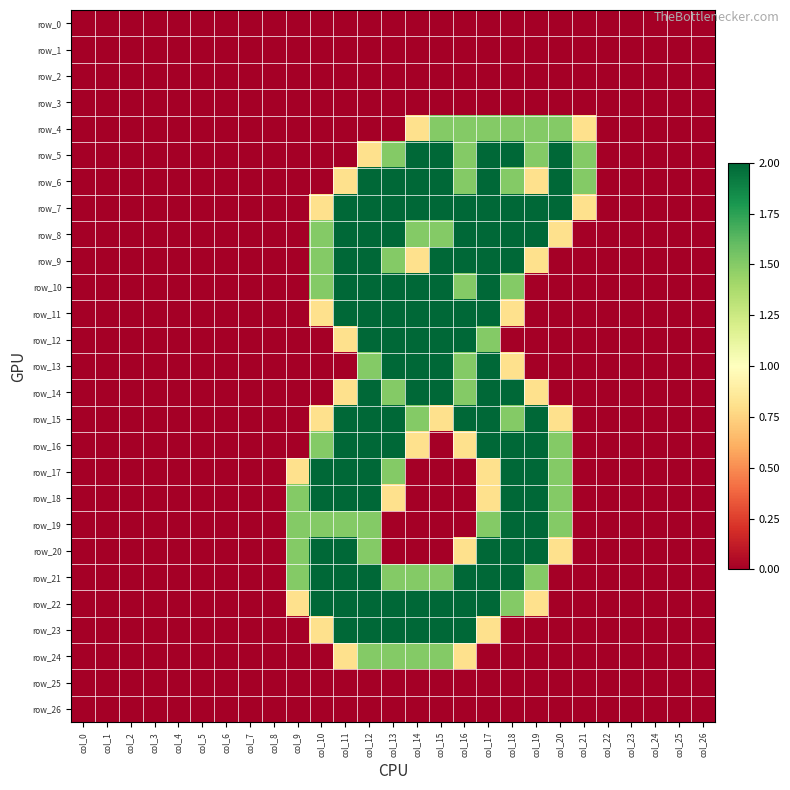

The row_6 series shows 2.0 at col_13. True or false?

True